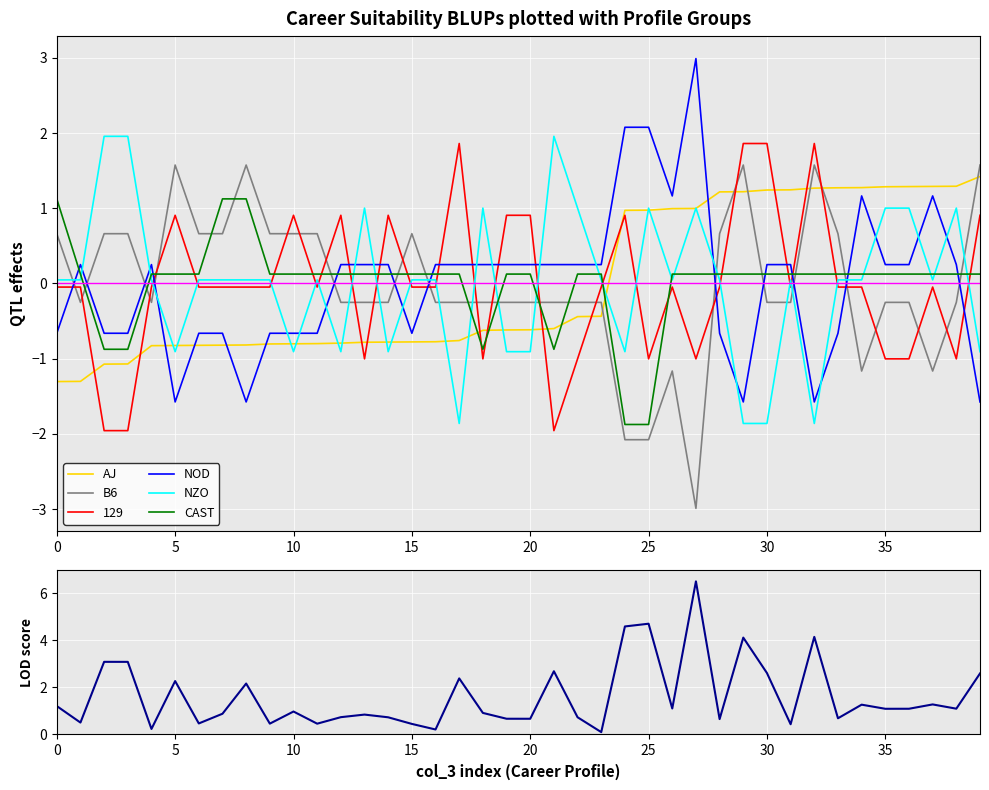

True or false: NOD and B6 cross at least once.

True